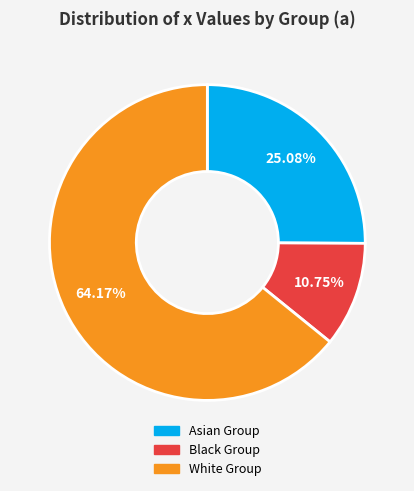

Does any single category account for the majority?

Yes